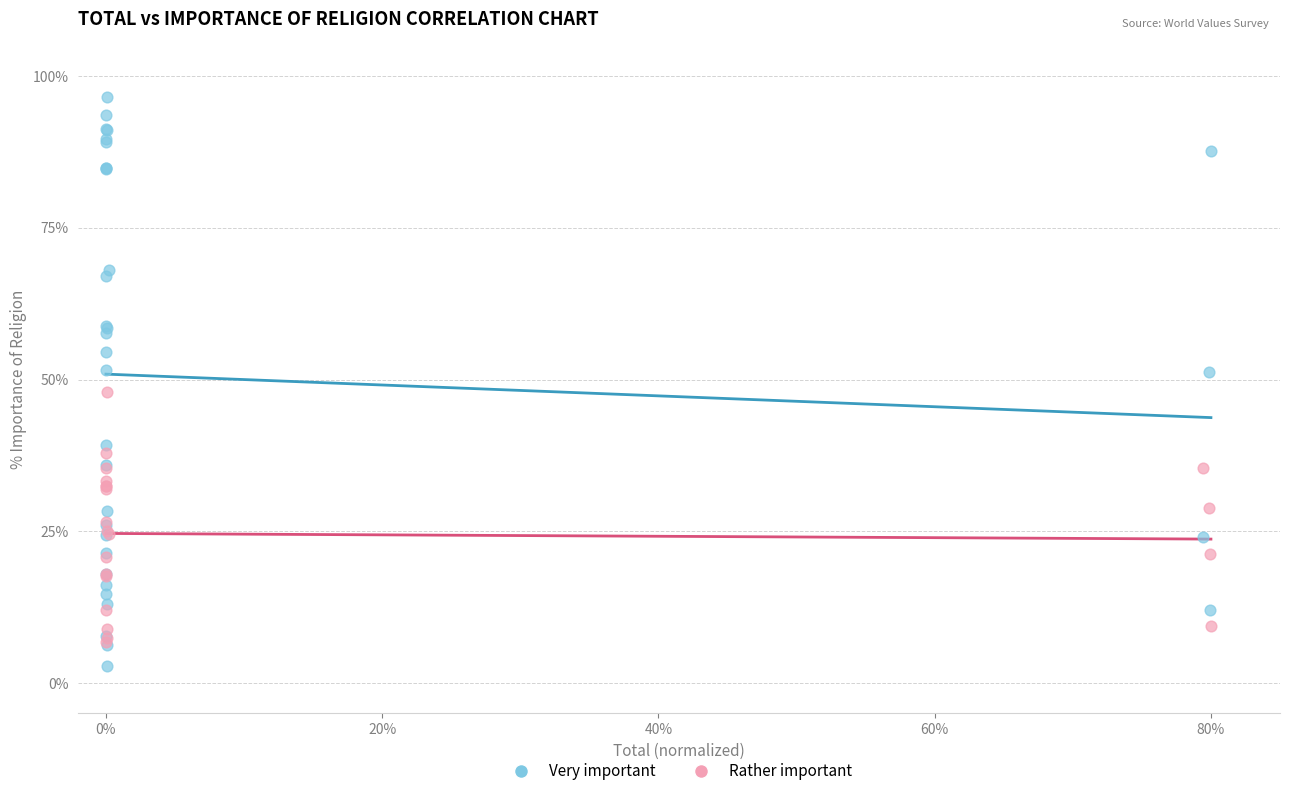

Which series reaches the maximum Y coordinate?

Very important